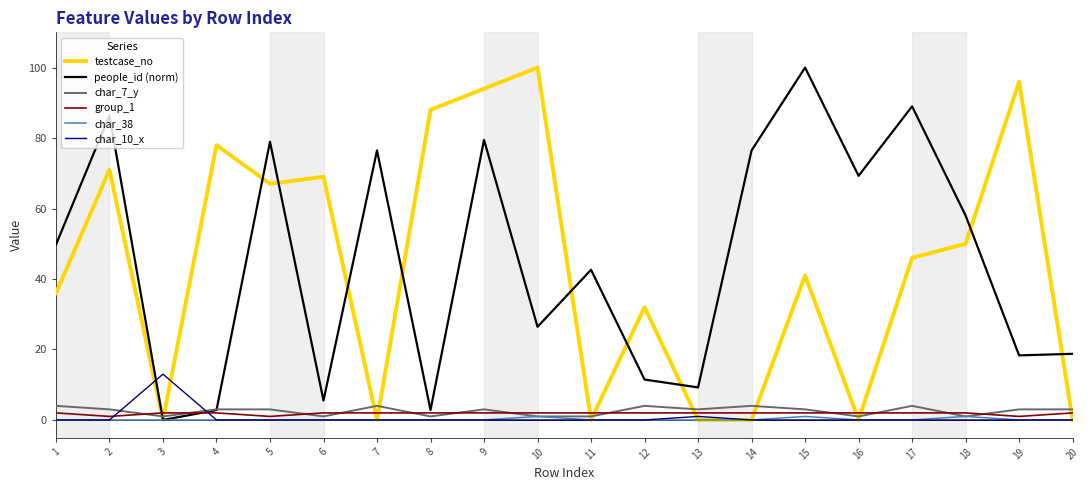

Which category has the highest value in the char_10_x series?

3